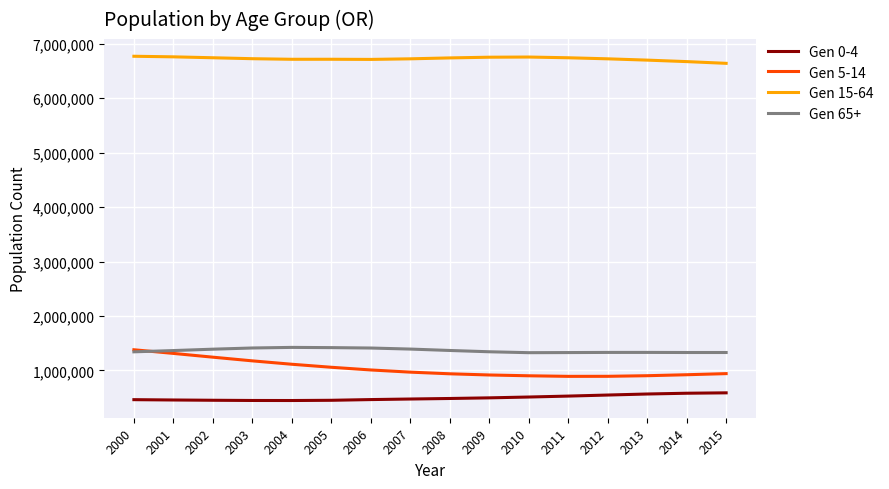

What is the total value across all series at 2004?

9695314